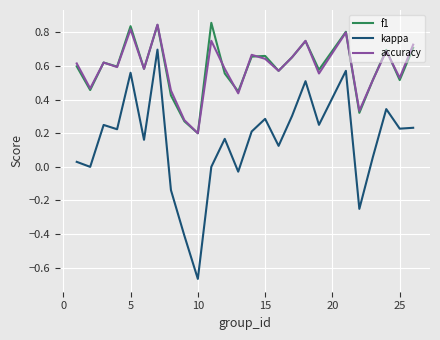

Which series has the widest spread of values?

kappa